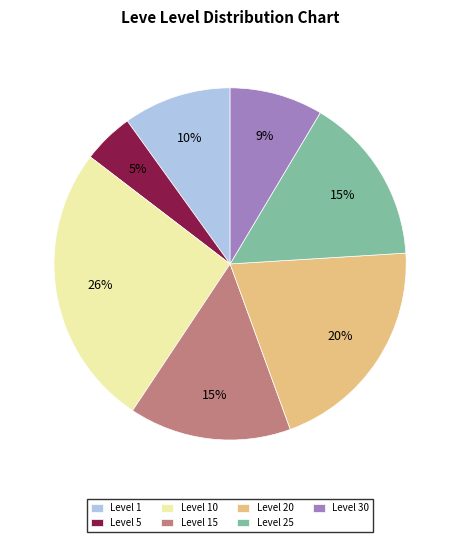

Approximately how many times larger is the value at Level 15 compared to Level 10?

0.6